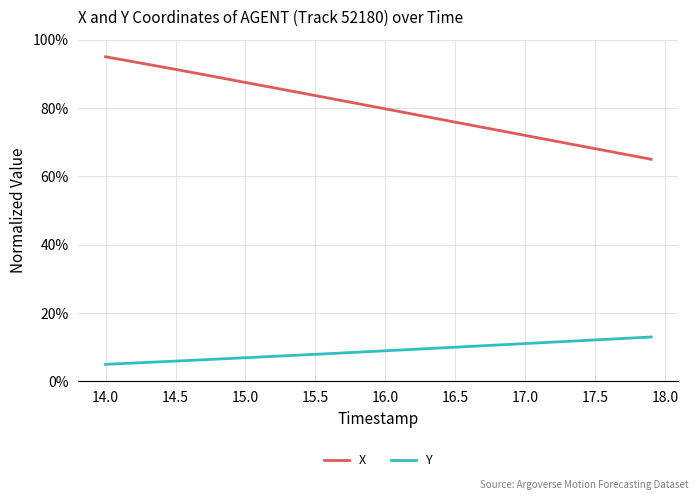

Rank the series by their average value, from highest to lowest.

X, Y